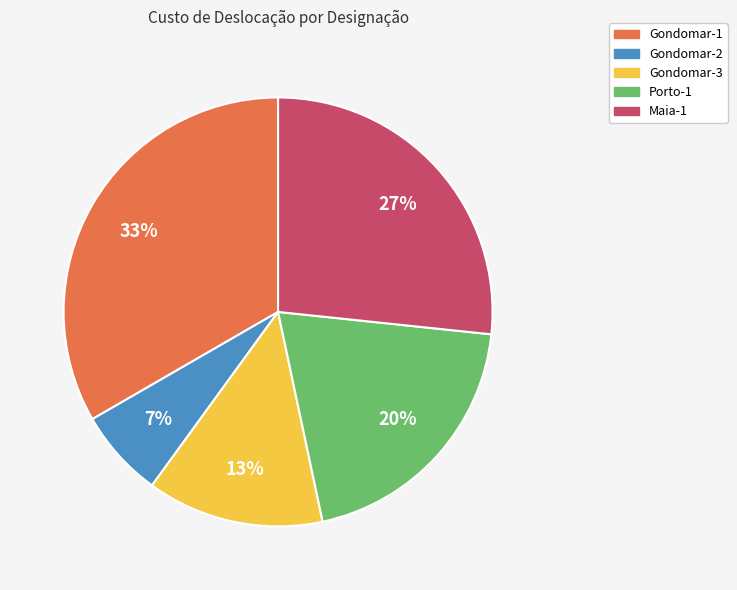

To the nearest percent, what portion does Maia-1 represent?

27%